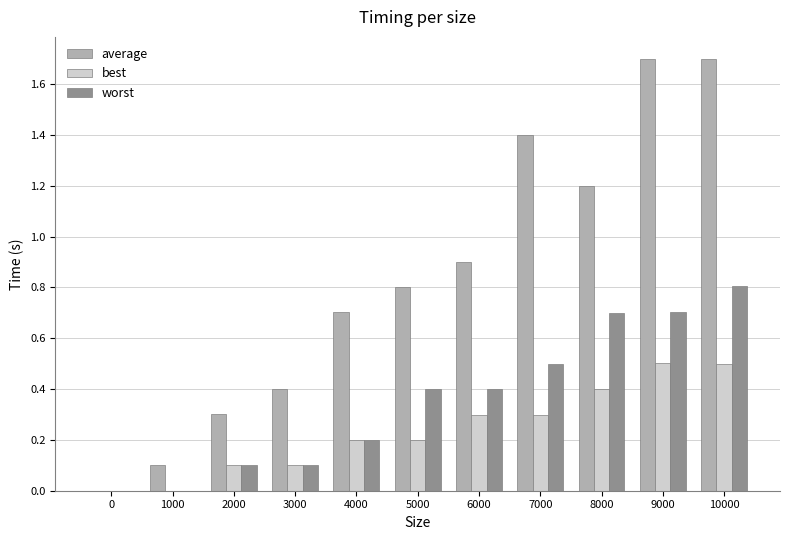

Which series has the largest total across all categories?

average